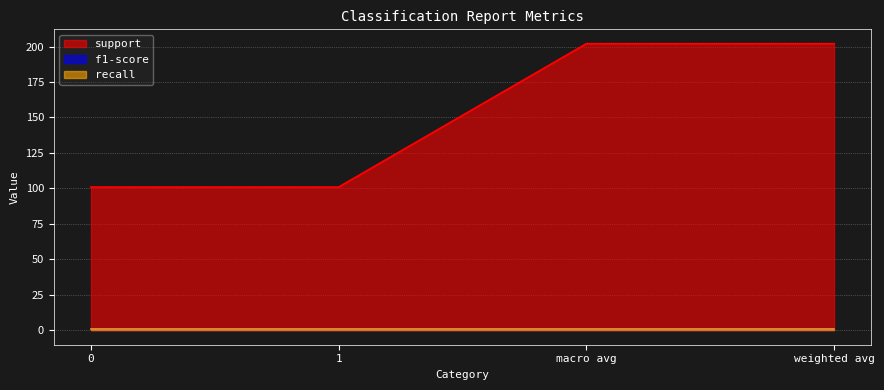

Does the chart display data point markers on the line(s)?

No